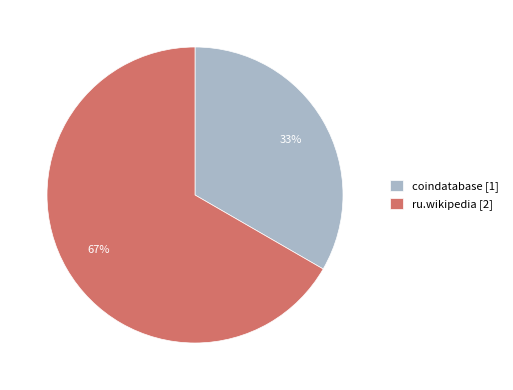

To the nearest percent, what is the combined percentage of coindatabase [1] and ru.wikipedia [2]?

100%